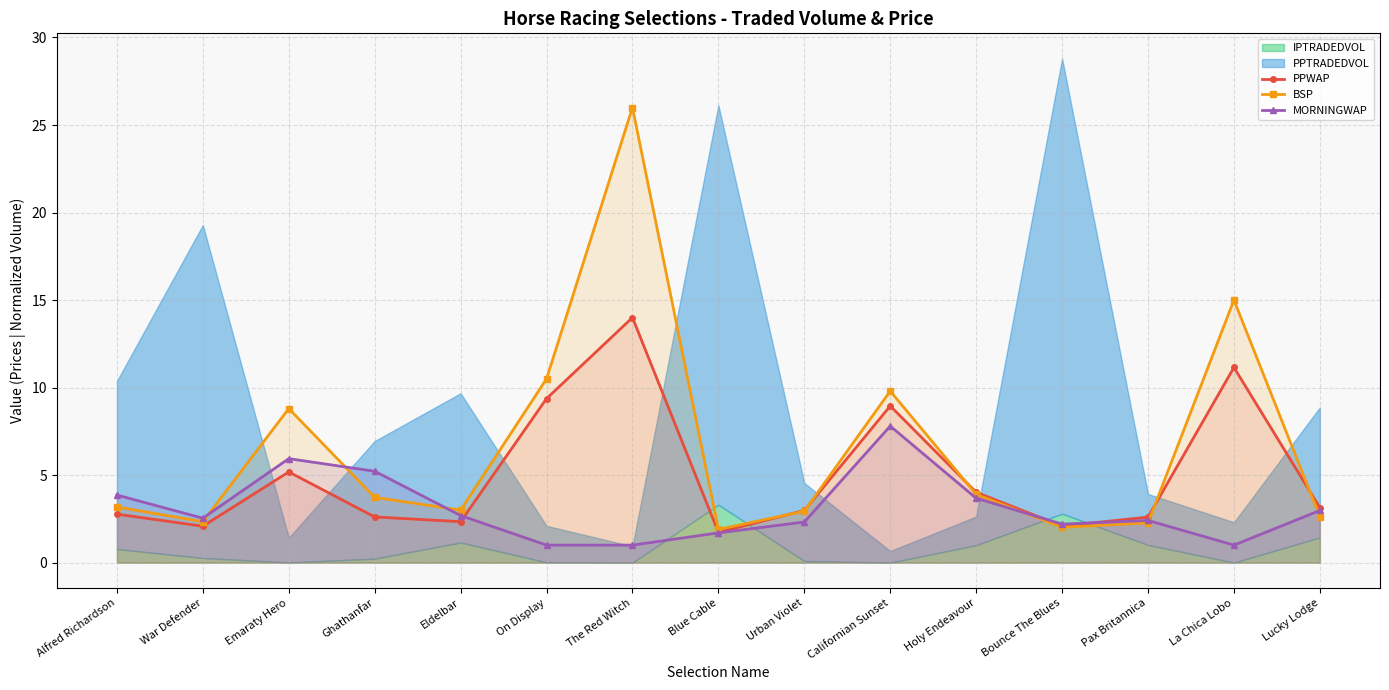

Read the PPWAP value at Bounce The Blues.

2.1